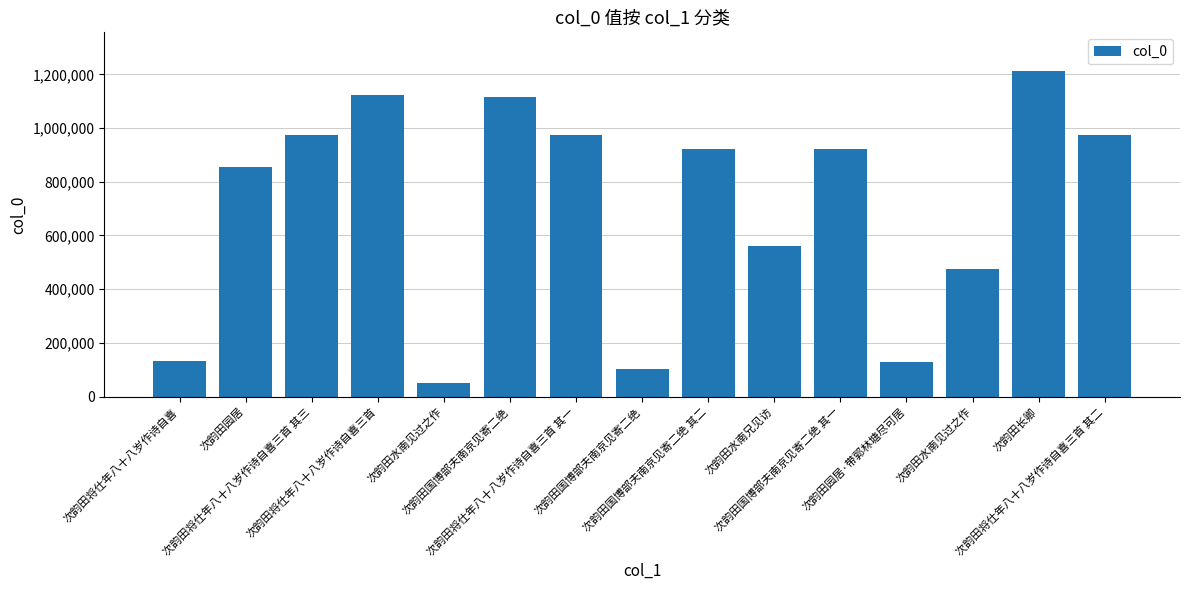

How many bars are there in total?

15